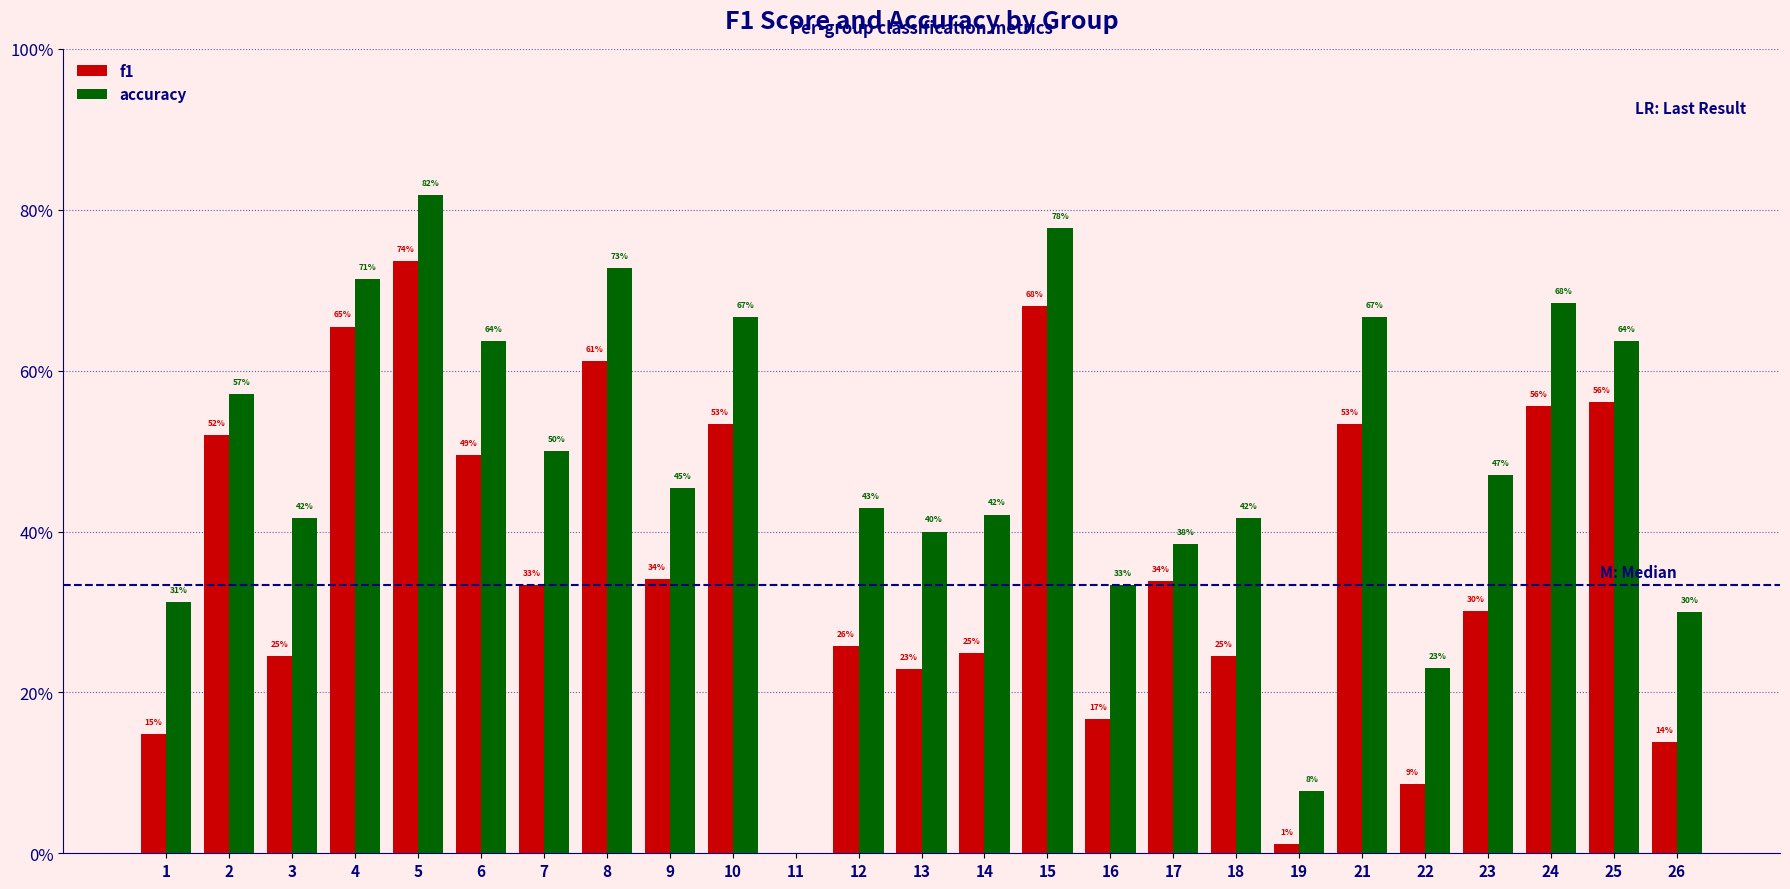

List the series in order of their peak value, lowest first.

f1, accuracy